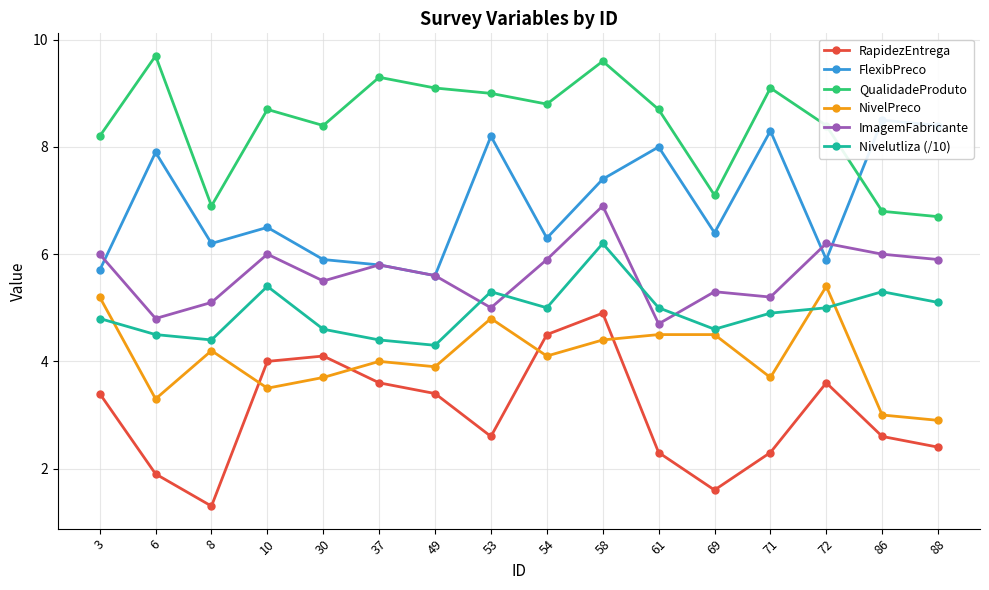

How many data points in ImagemFabricante are less than 5?

2